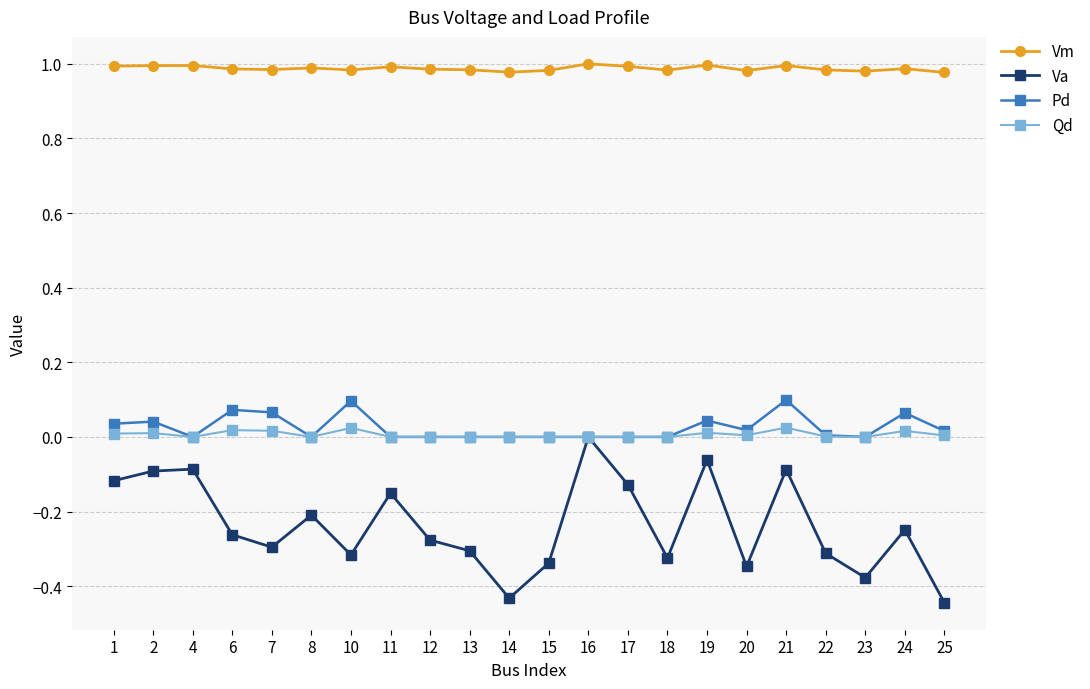

Which category has the highest value in the Va series?

16